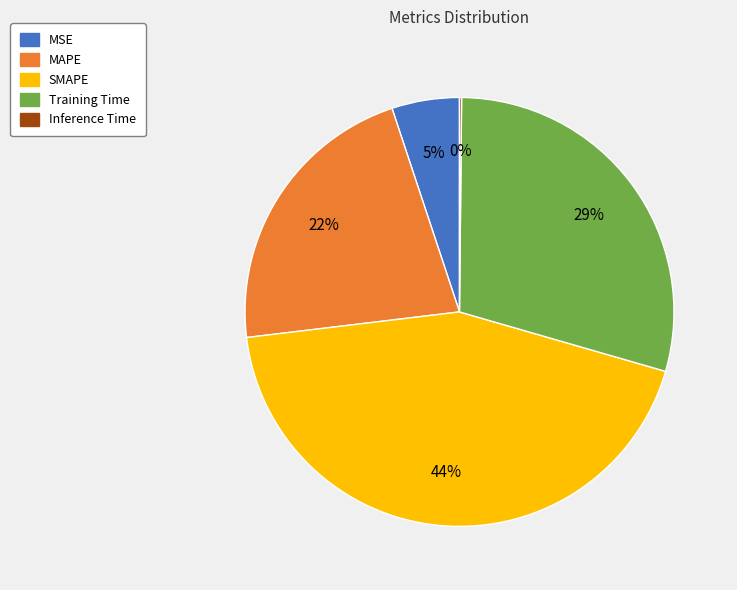

Combined, do MSE and Training Time account for over 50%?

No